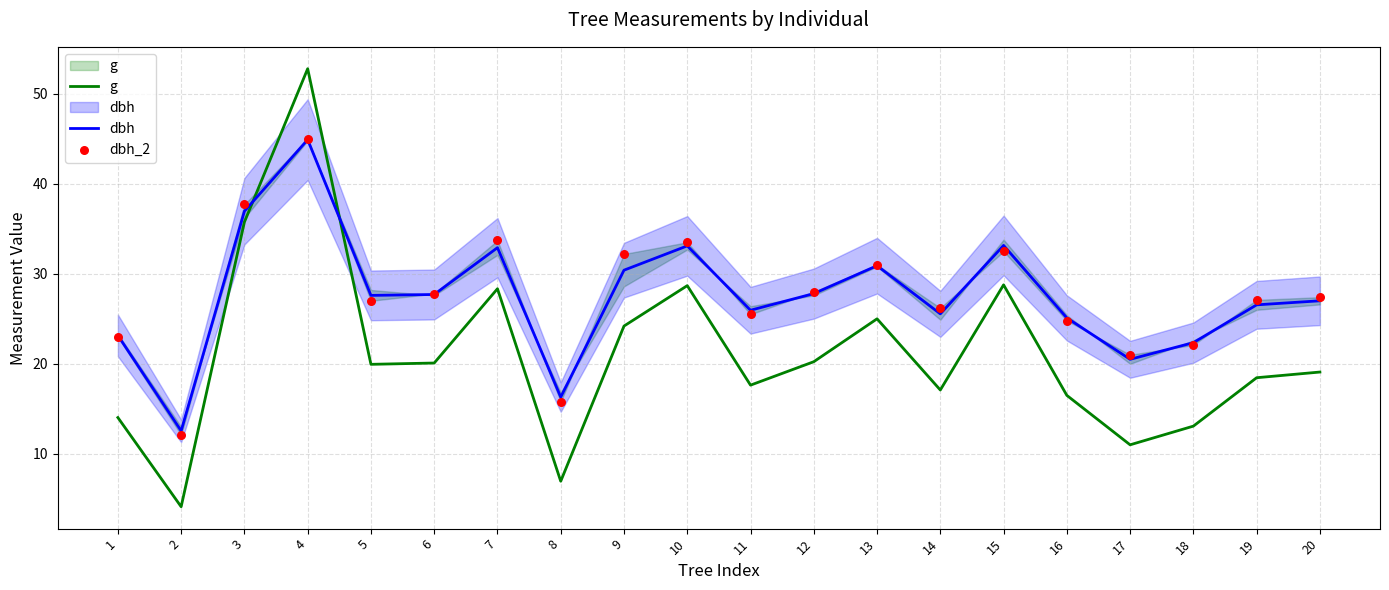

Which series reaches the maximum Y coordinate?

g